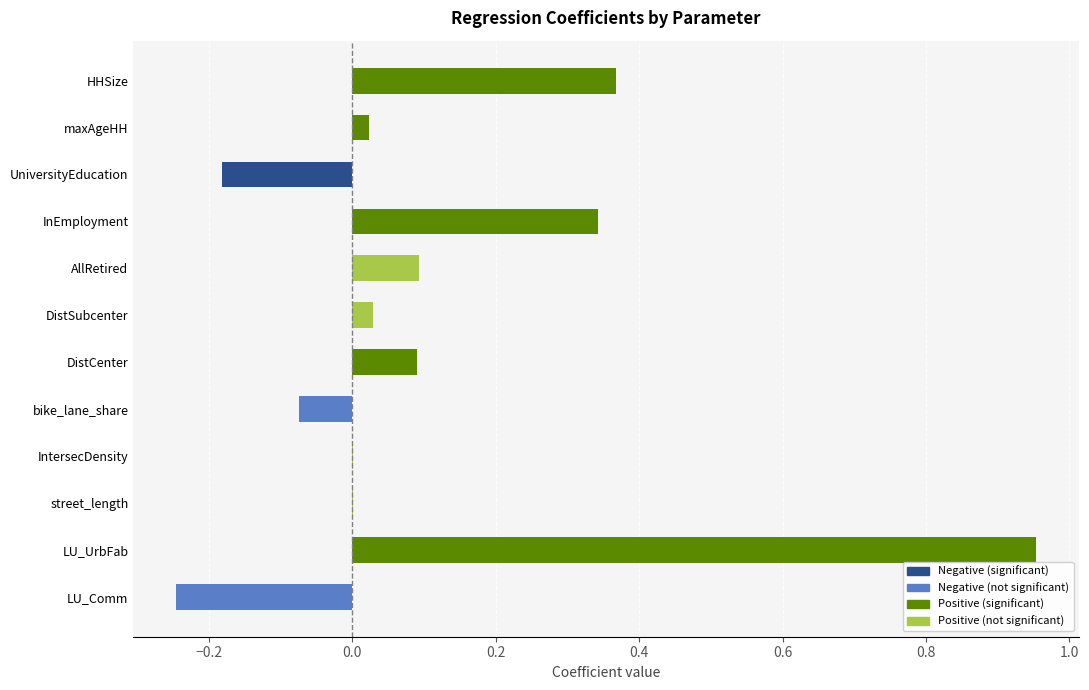

What is the sum of all Positive coefficient values?

1.9